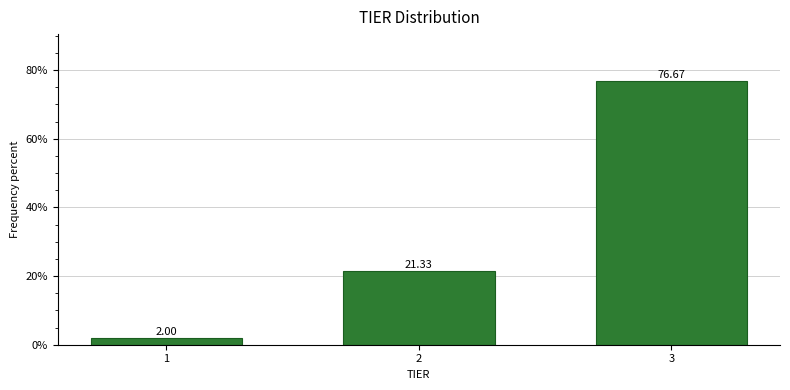

Approximately how many times larger is the value at 2 compared to 3?

0.3